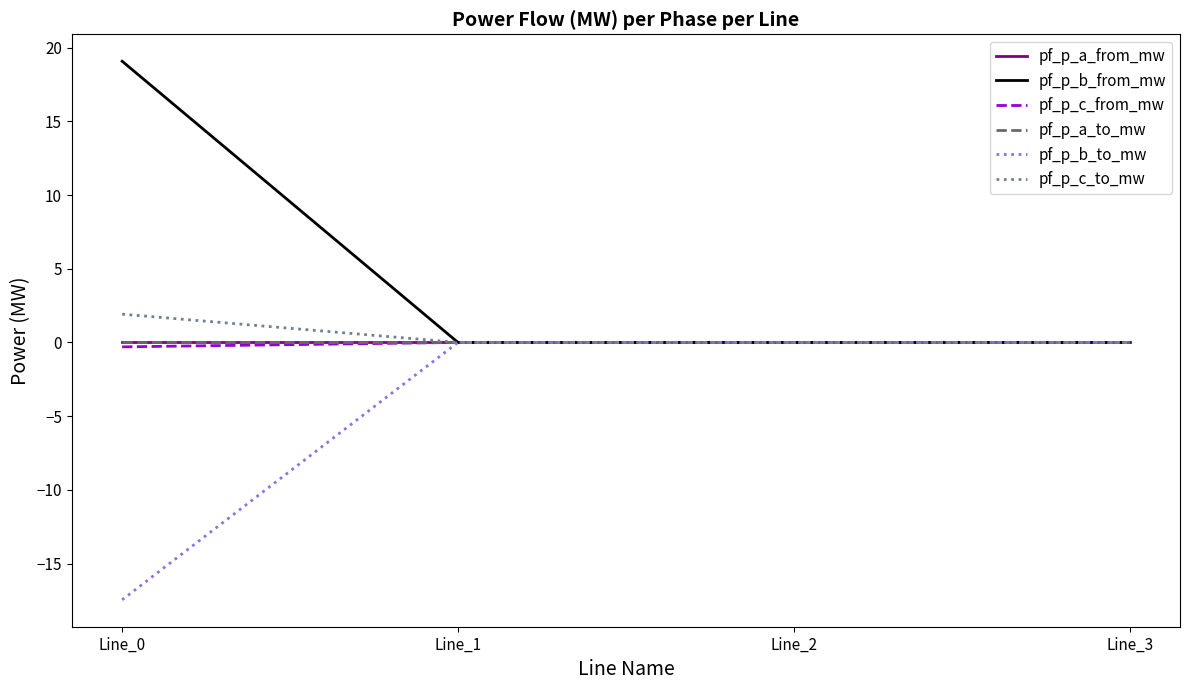

Where is pf_p_c_to_mw nearest to the value 0?

Line_3